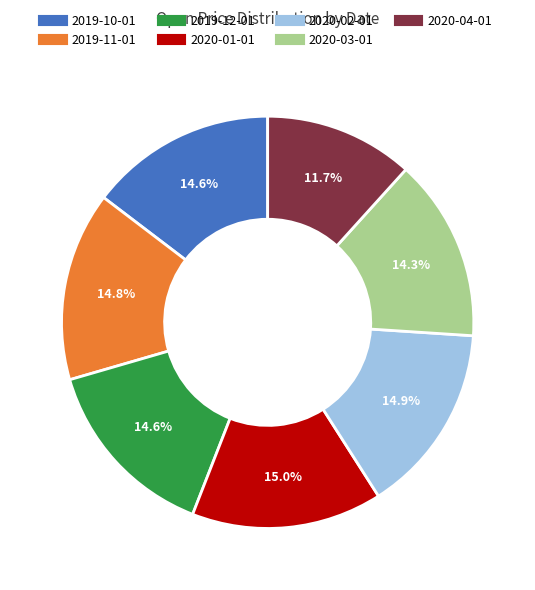

Approximately how many times larger is the value at 2020-03-01 compared to 2019-10-01?

1.0